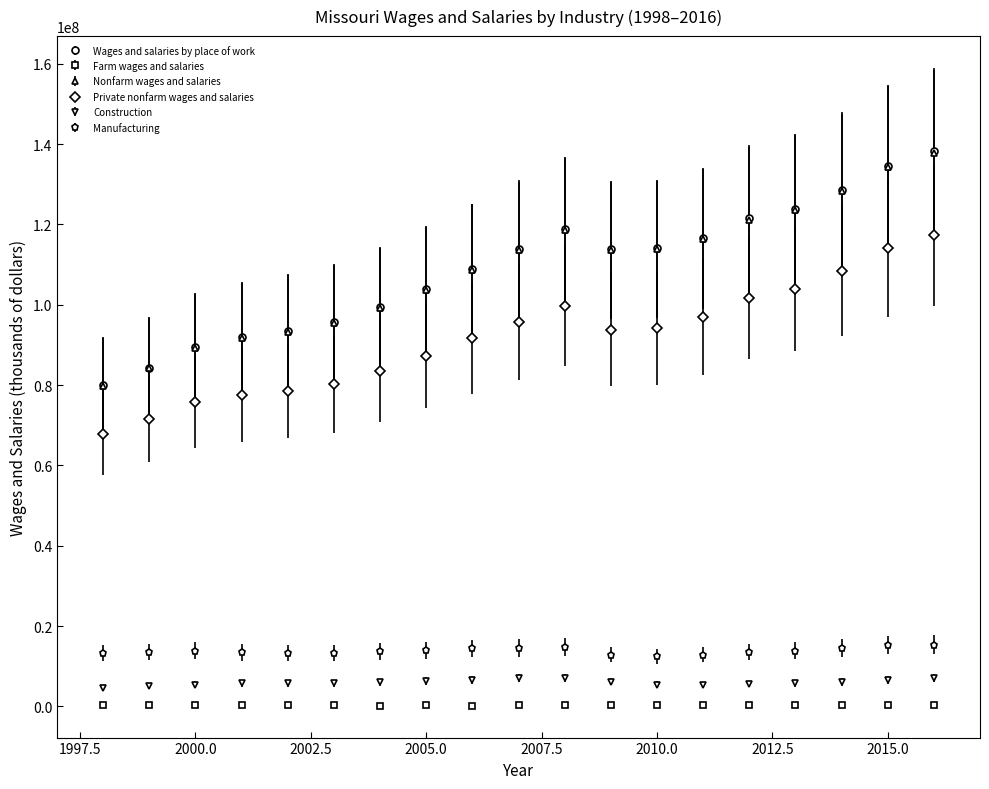

True or false: Construction and Nonfarm wages and salaries intersect in this chart.

False